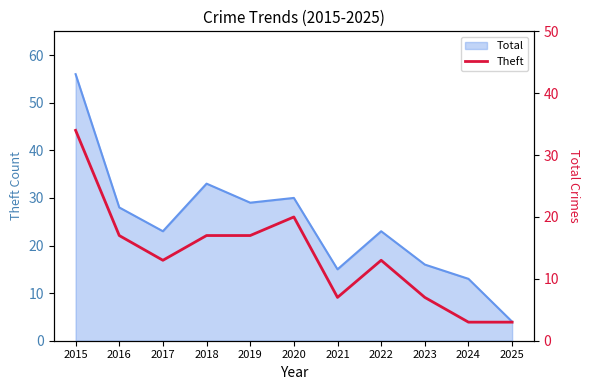

What is the value of the 10th point from the left?

3